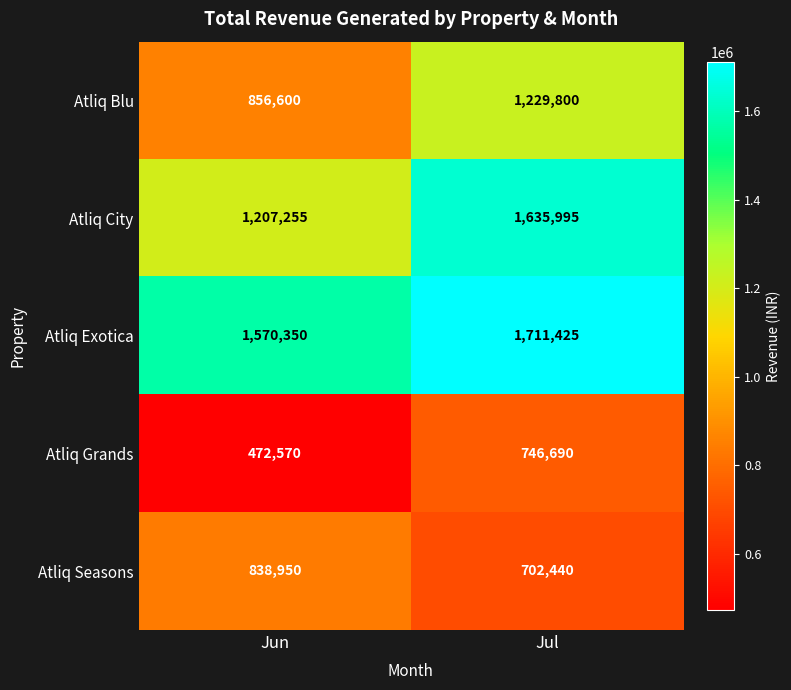

What is the average value of the Atliq Exotica series?

1640888